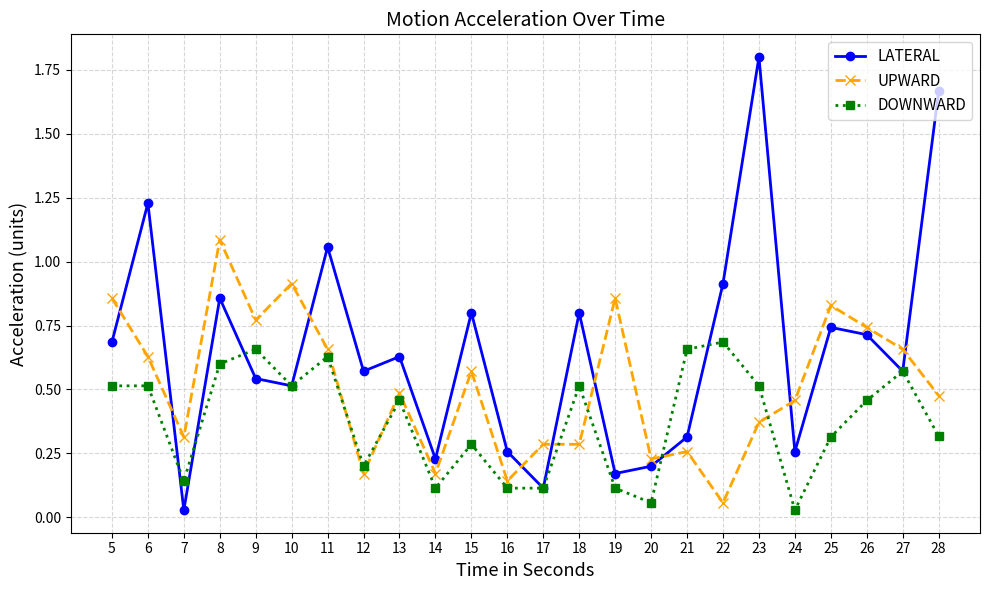

Which series changed the most between 5 and 21?

UPWARD